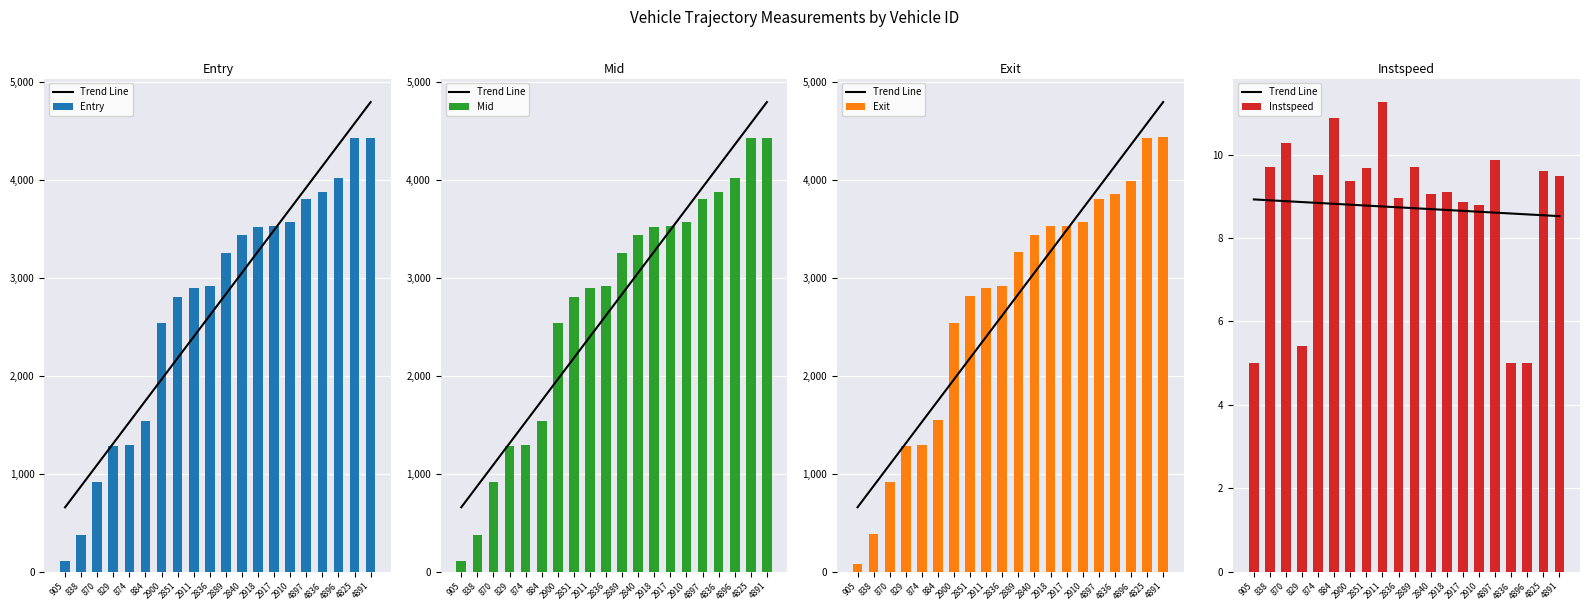

What is the lowest value of the Exit series?

79.0